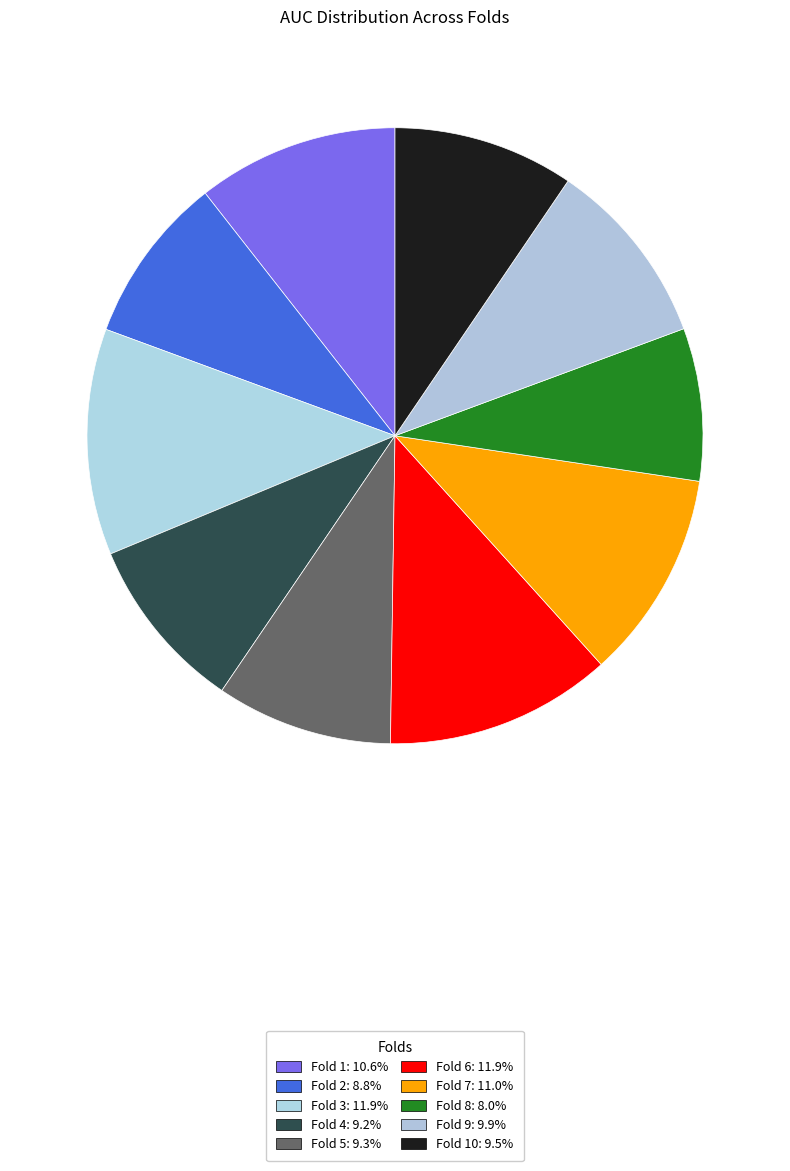

Does any single category account for the majority?

No